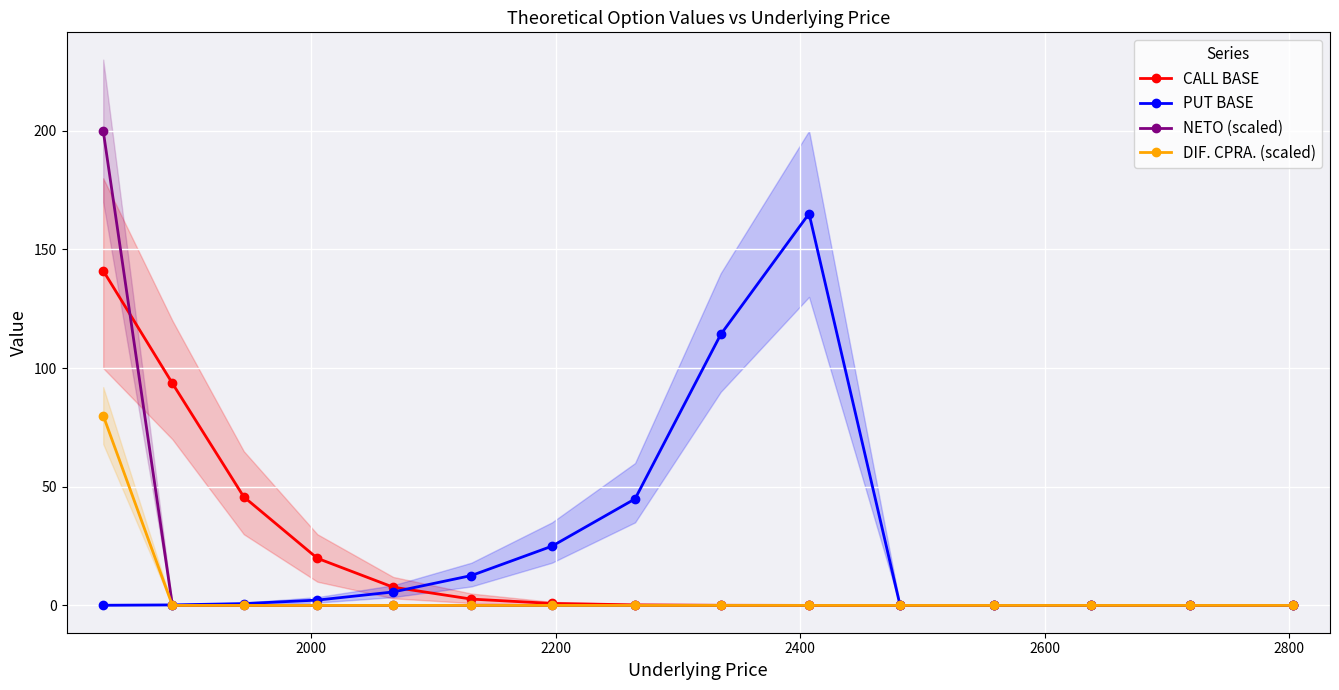

True or false: CALL BASE and DIF. CPRA. (scaled) cross at least once.

False